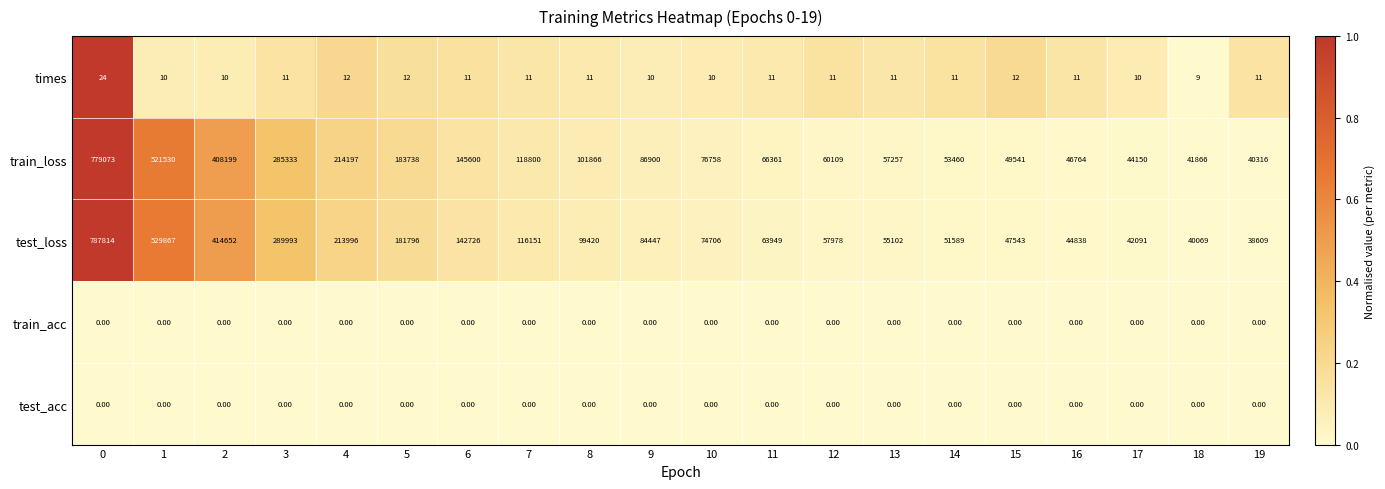

Between 14 and 16, which series saw the biggest shift?

test_loss